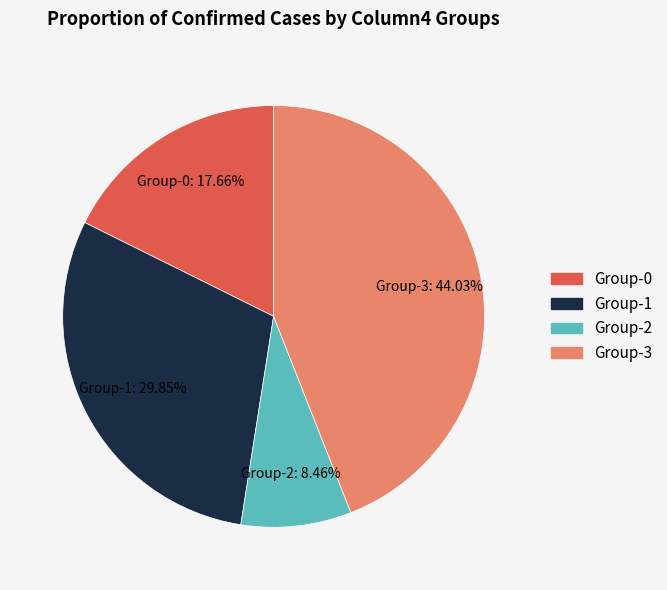

Is there a majority slice in this chart?

No